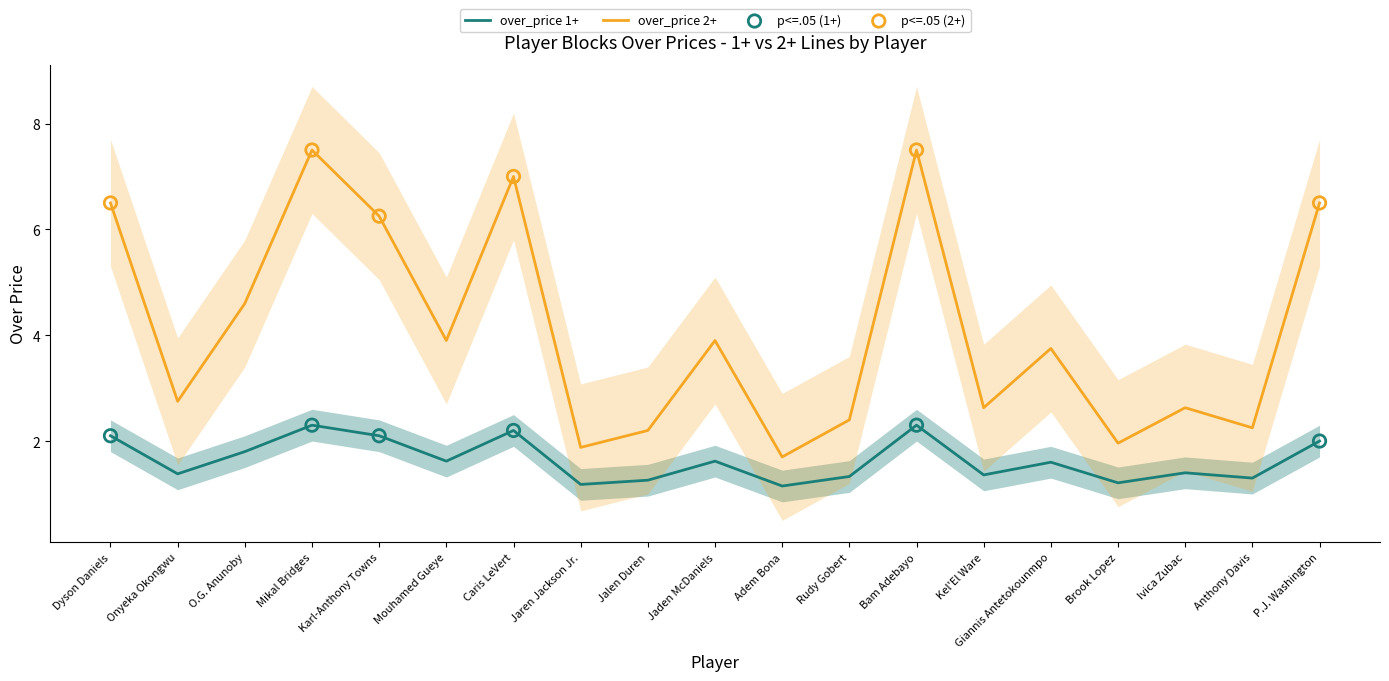

What are all the series names shown in the legend?

over_price 1+, over_price 2+